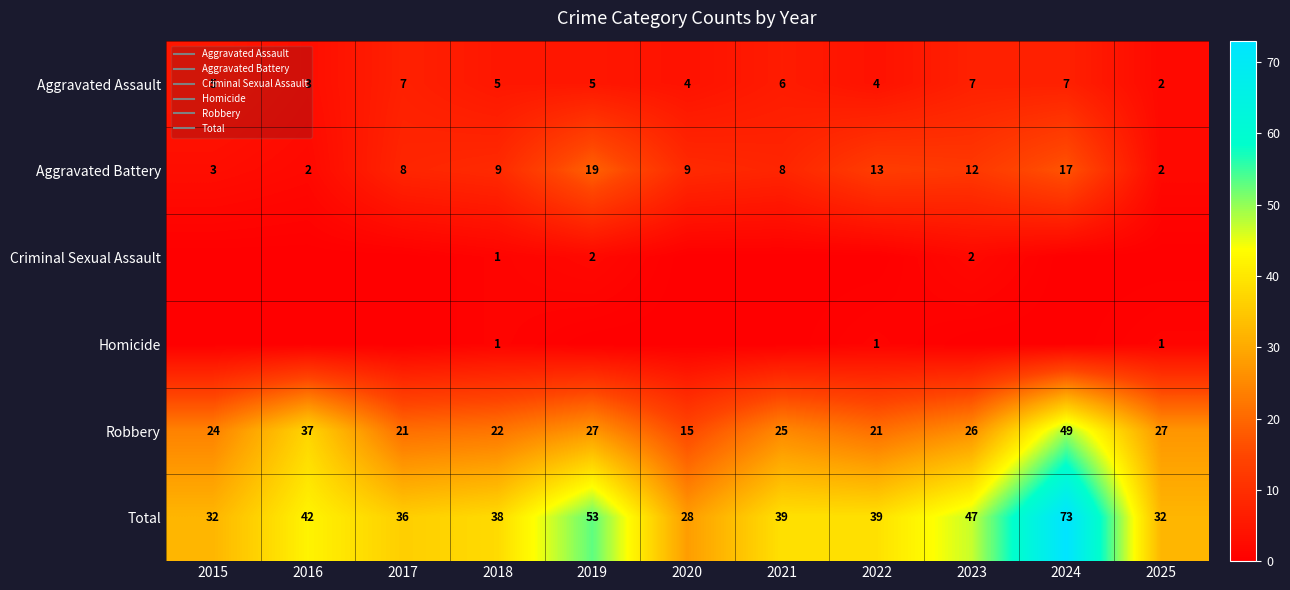

The Aggravated Assault series shows 5 at 2015. True or false?

True